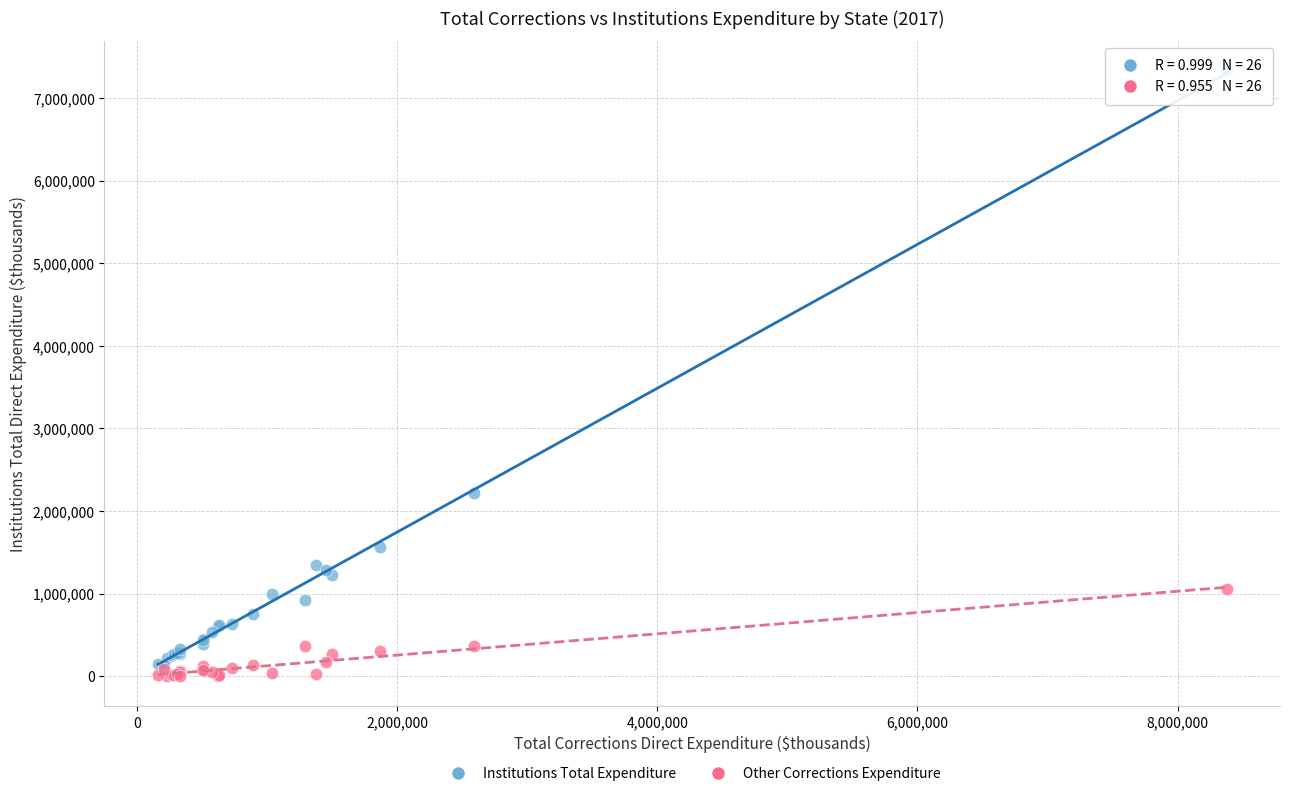

In the Institutions Total Expenditure series, what Y value is closest to 3728200?

2223023